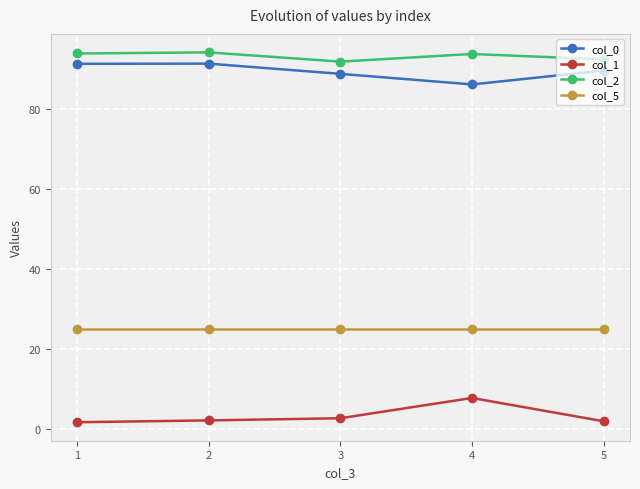

The col_2 series shows 125.8 at 4. True or false?

False